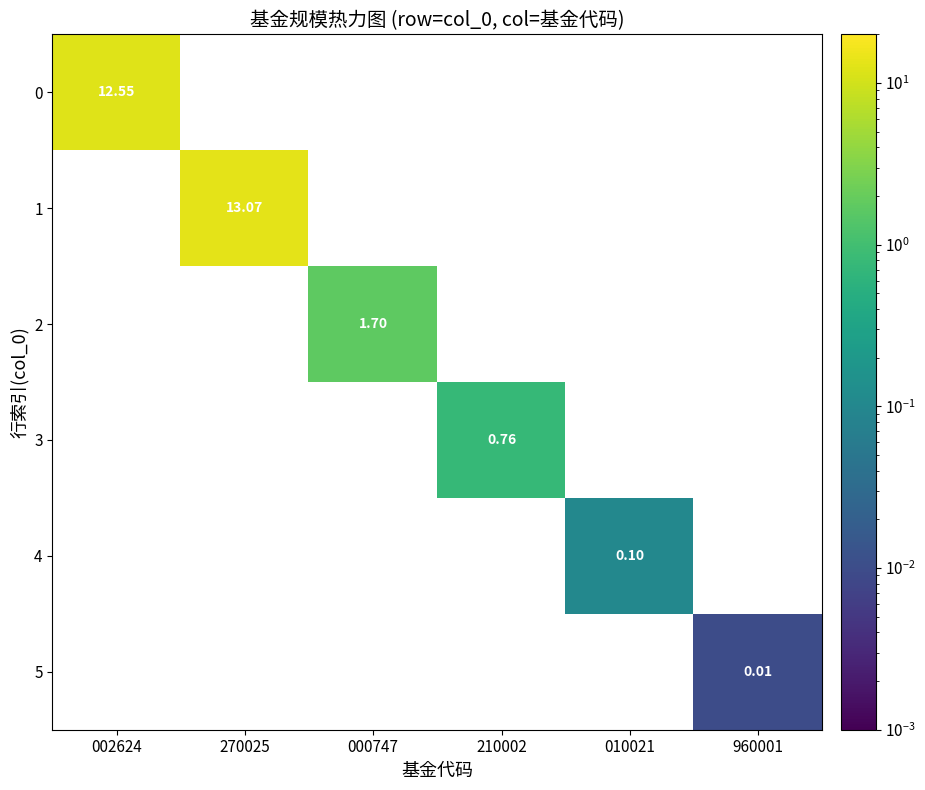

How many positive values does the 2 series have?

1